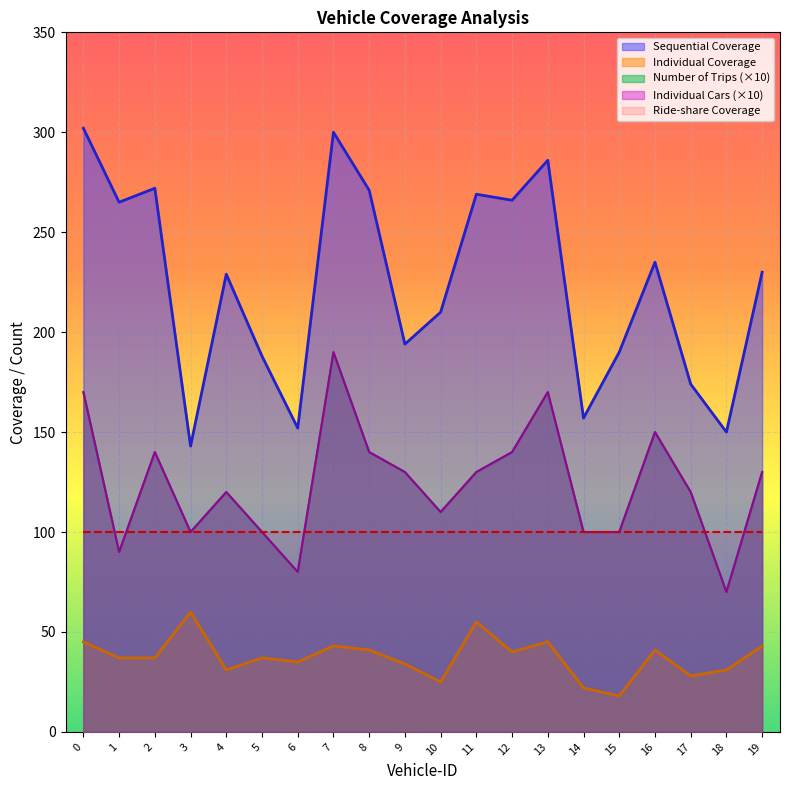

Rank the series at 12 from lowest to highest value.

Individual Coverage, Number of Trips, Individual Cars, Sequential Coverage